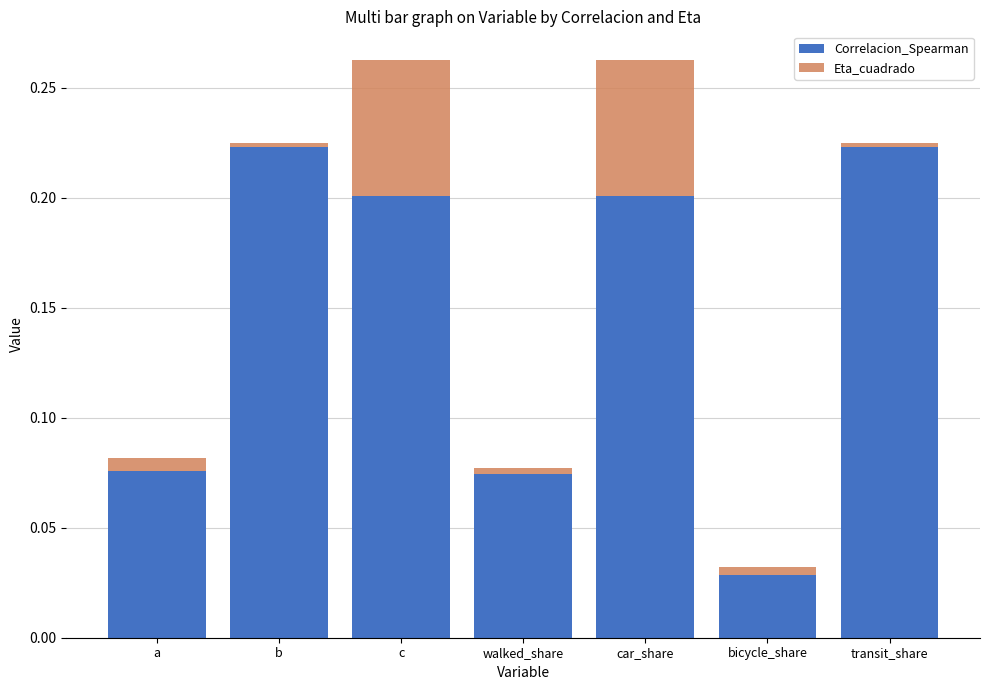

Which category has the lowest value in the Correlacion_Spearman series?

bicycle_share